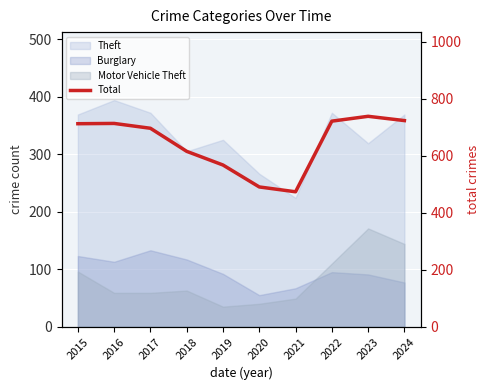

What is the difference between the maximum and second lowest values?

248